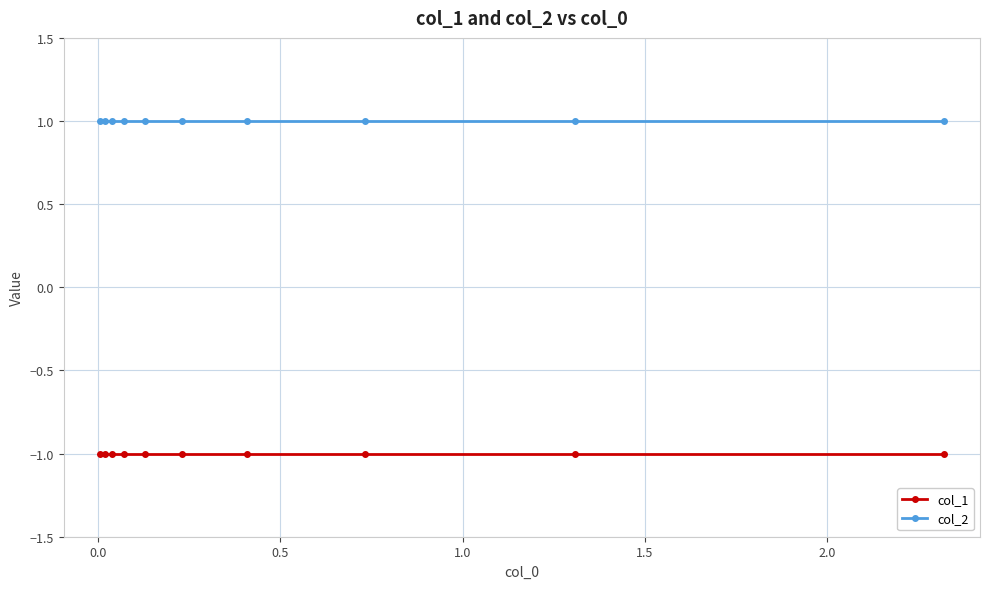

Rank the series by their maximum value, from lowest to highest.

col_1, col_2